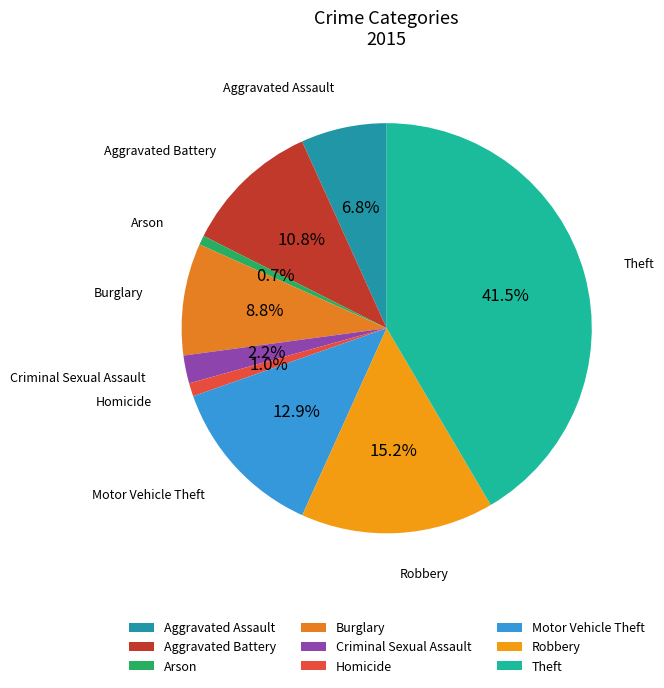

Does Criminal Sexual Assault account for over 50% of the chart?

No